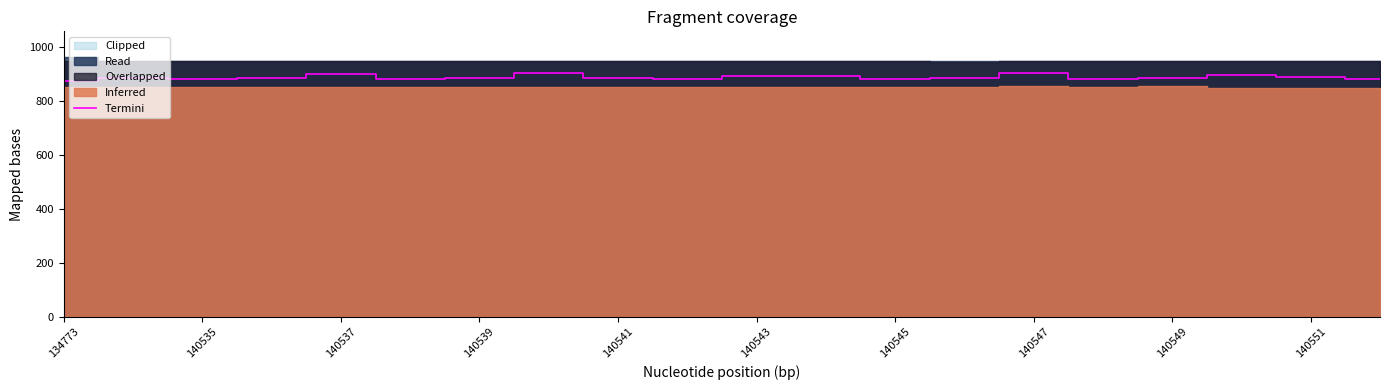

The Termini series shows 189 at 140551. True or false?

False